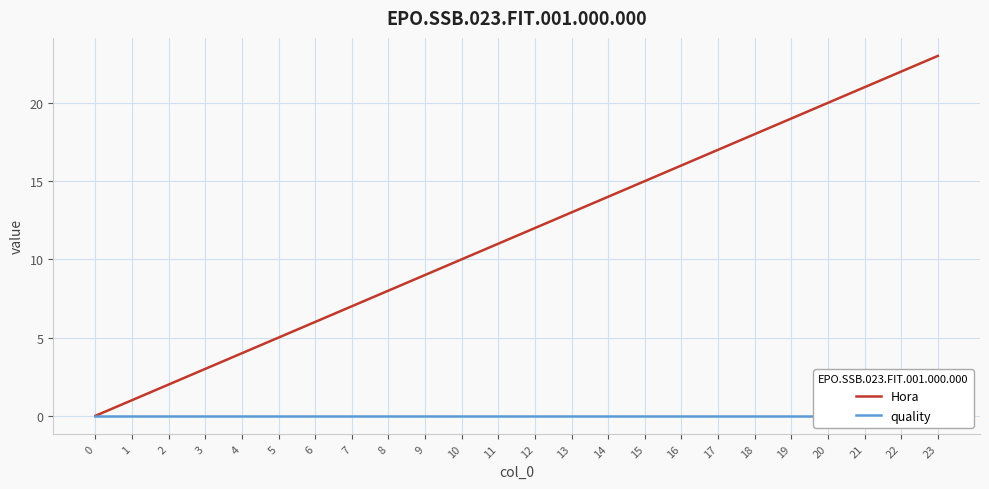

How many lines are shown in the chart?

2